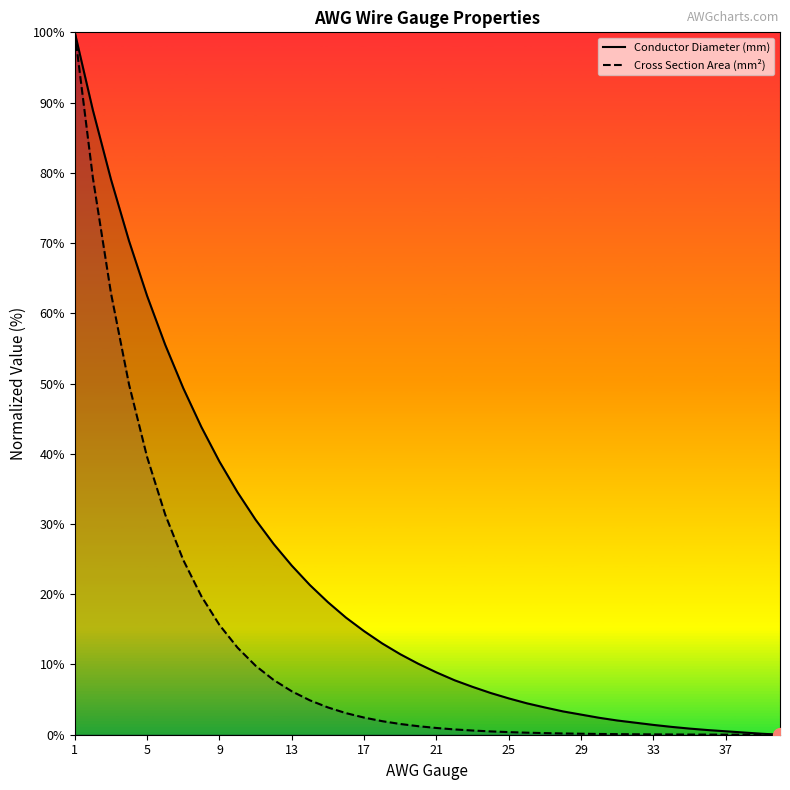

How many data points in Cross Section Area (mm²) are less than 1?

20